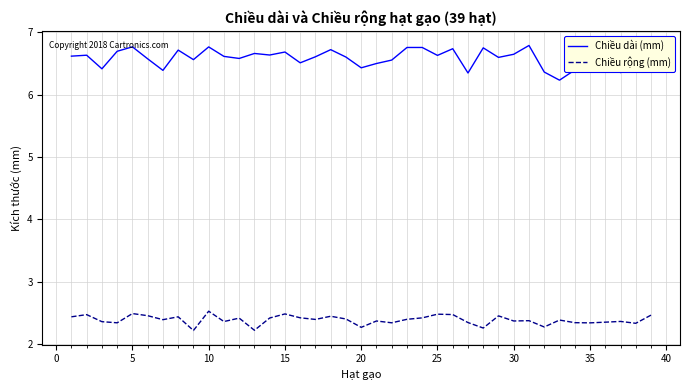

What is the greatest value displayed?

6.8